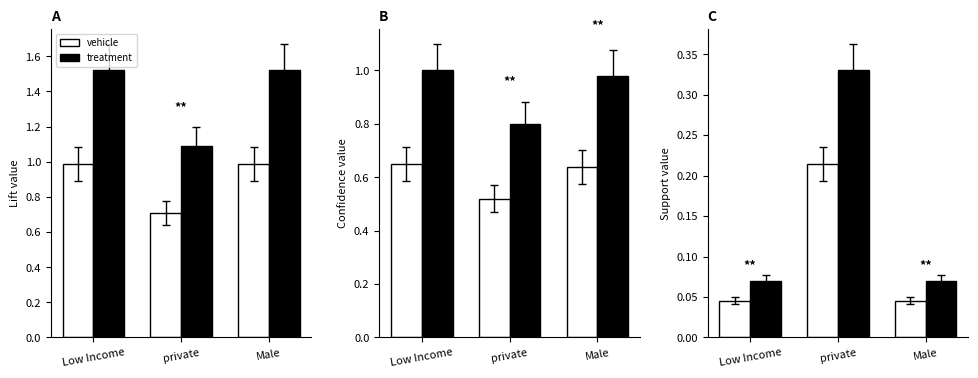

What is the maximum value for treatment?

0.3